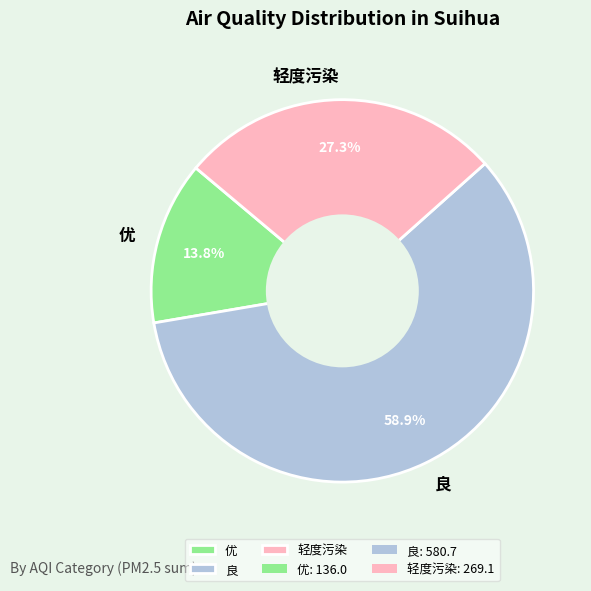

Rank the categories by value from lowest to highest.

优, 轻度污染, 良